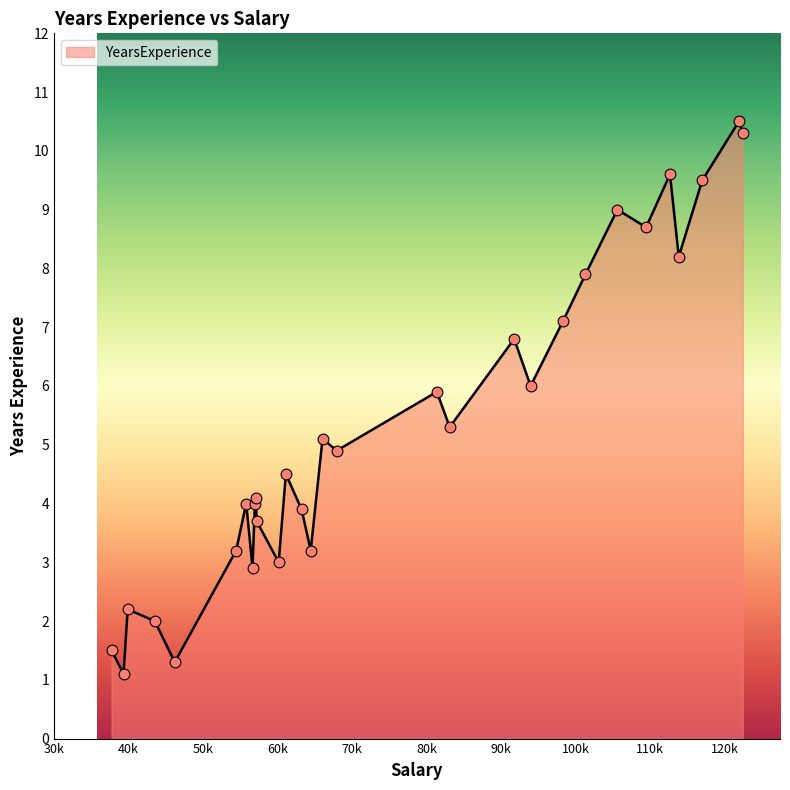

What is the smallest value displayed?

1.1